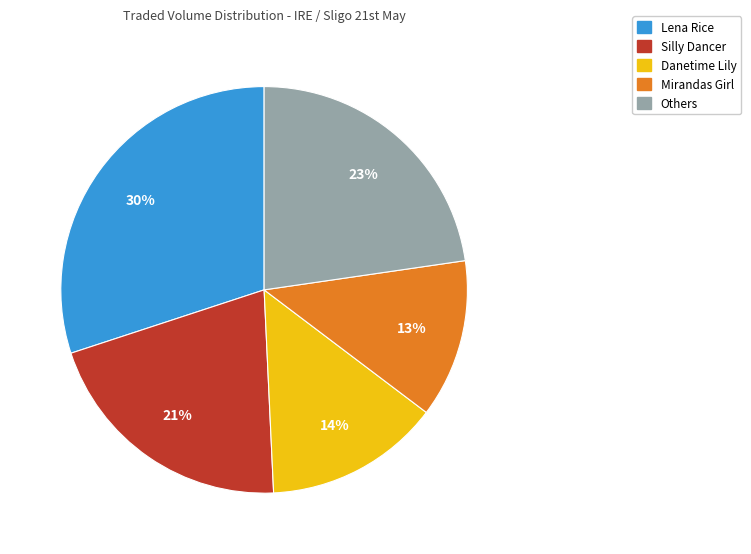

To the nearest percent, what is the difference between the largest and smallest slice percentages?

17%